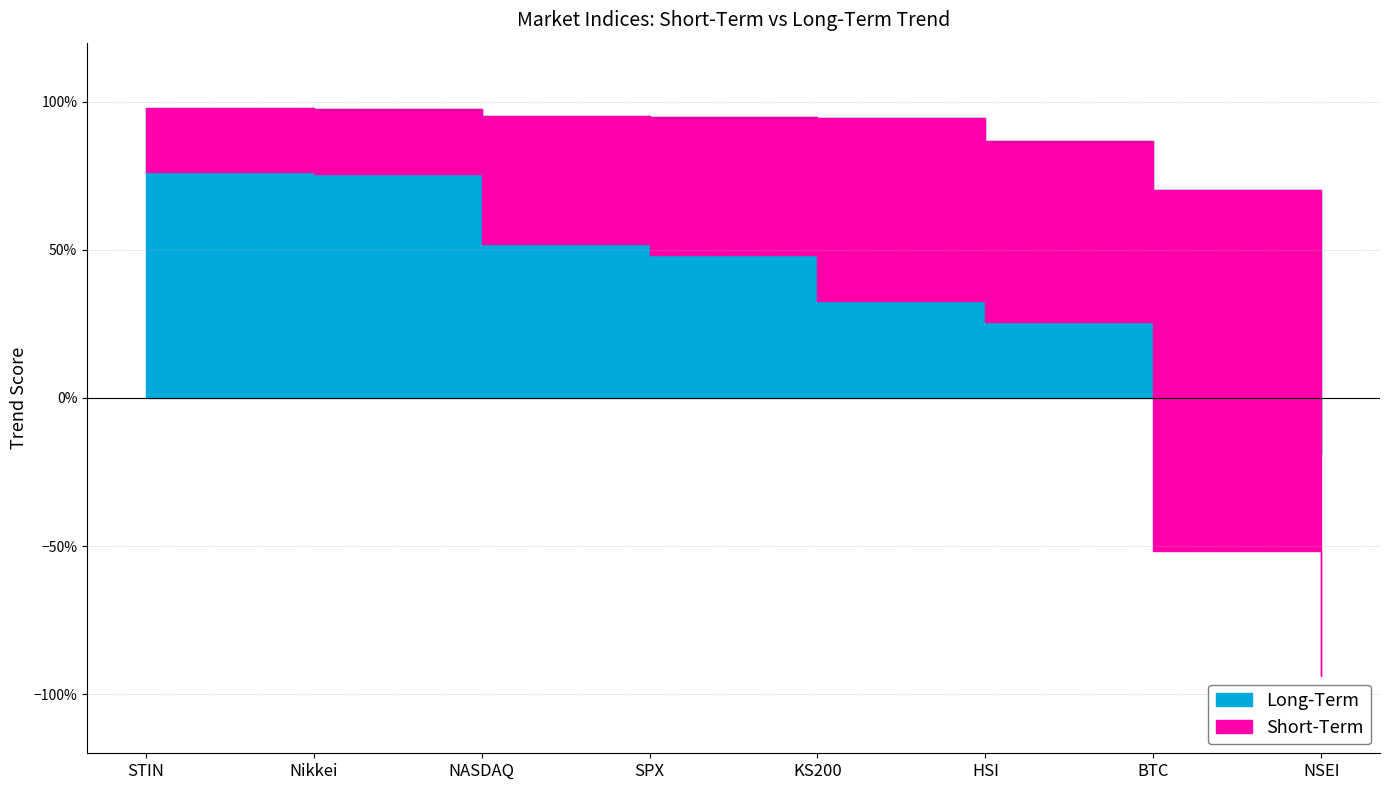

Does the chart have visible grid lines?

Yes